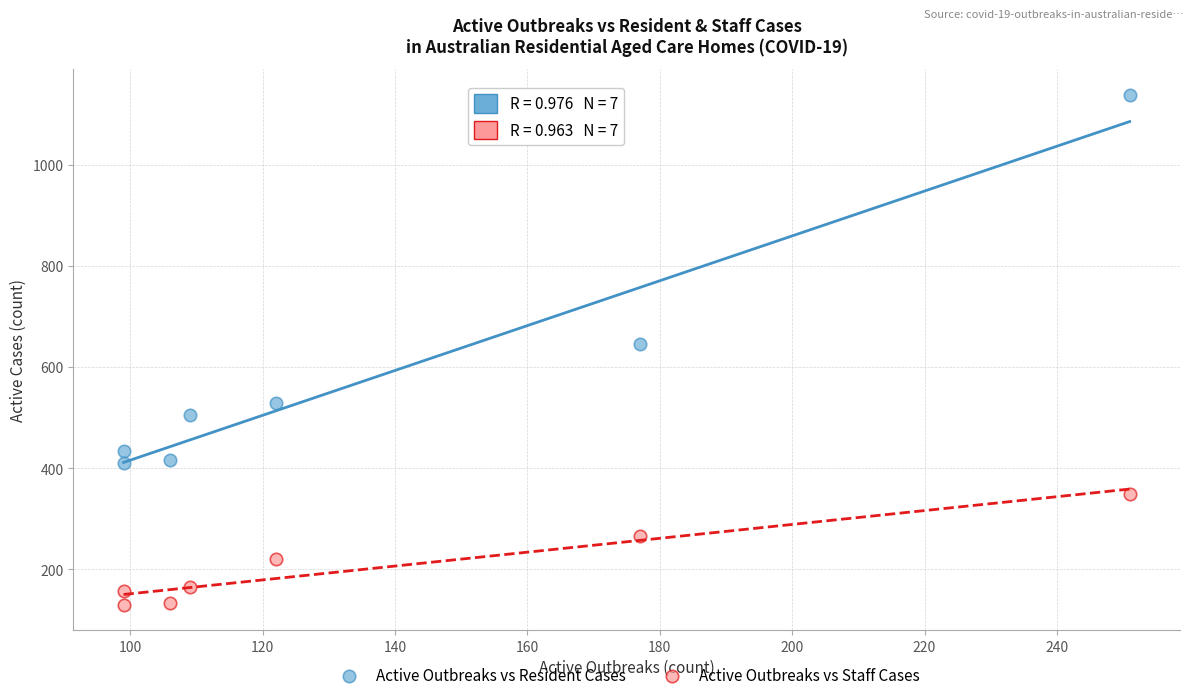

Across all series, what Y value is closest to 634?

647